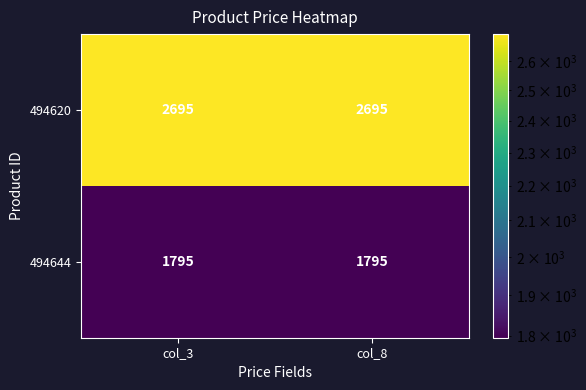

Read the 494644 value at col_8.

1795